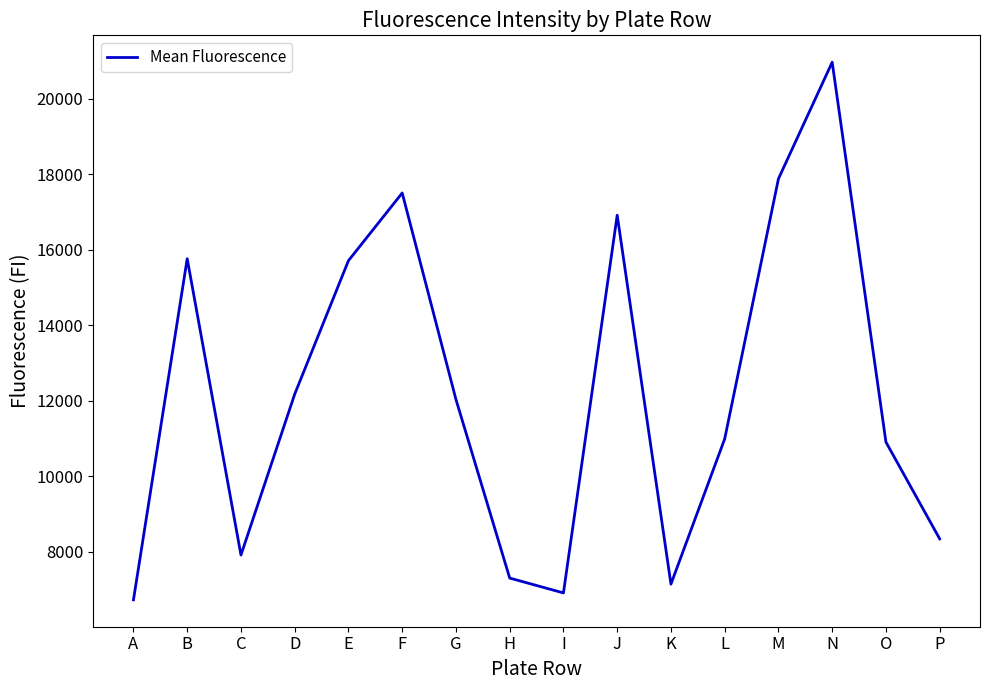

Read the value at M.

17884.5